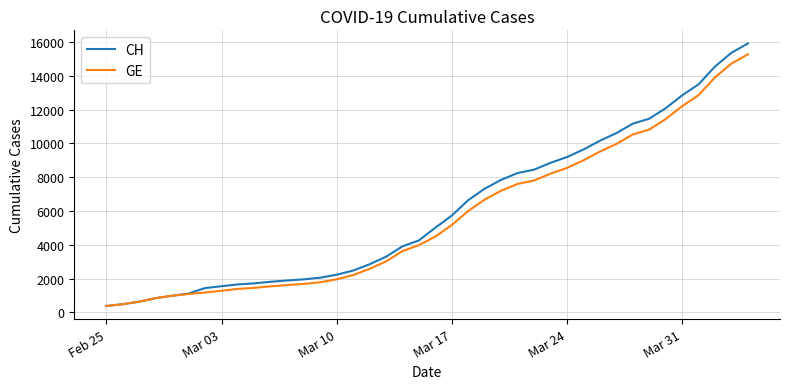

What is the smallest value displayed?

375